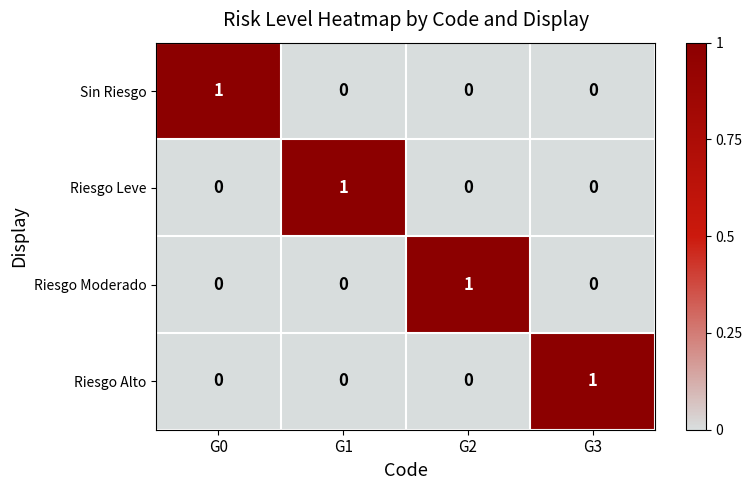

The Riesgo Alto series shows 0 at G2. True or false?

True